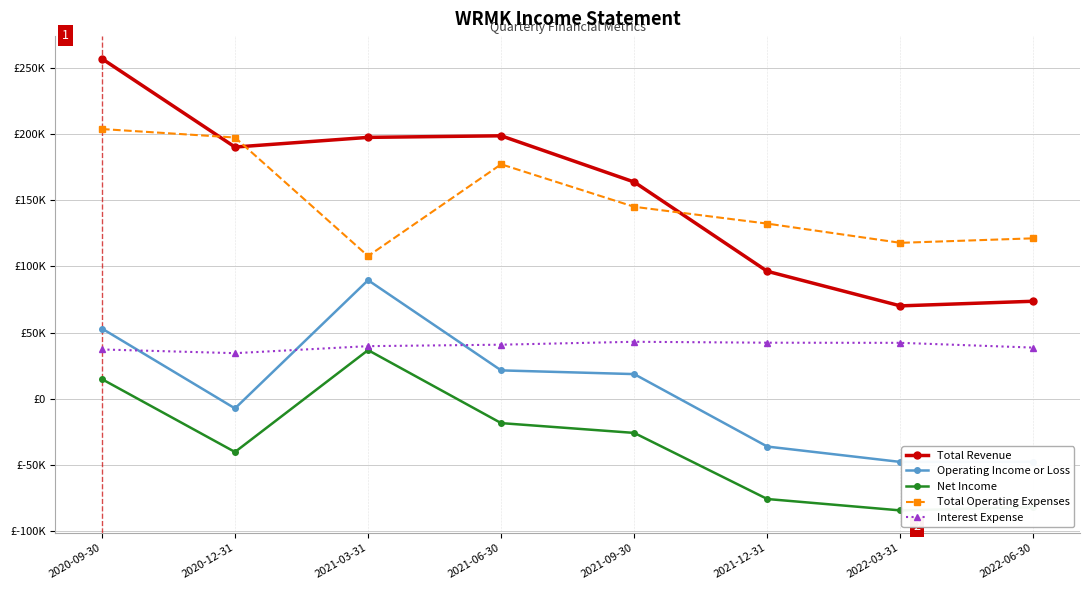

What are all the series names shown in the legend?

Total Revenue, Operating Income or Loss, Net Income, Total Operating Expenses, Interest Expense